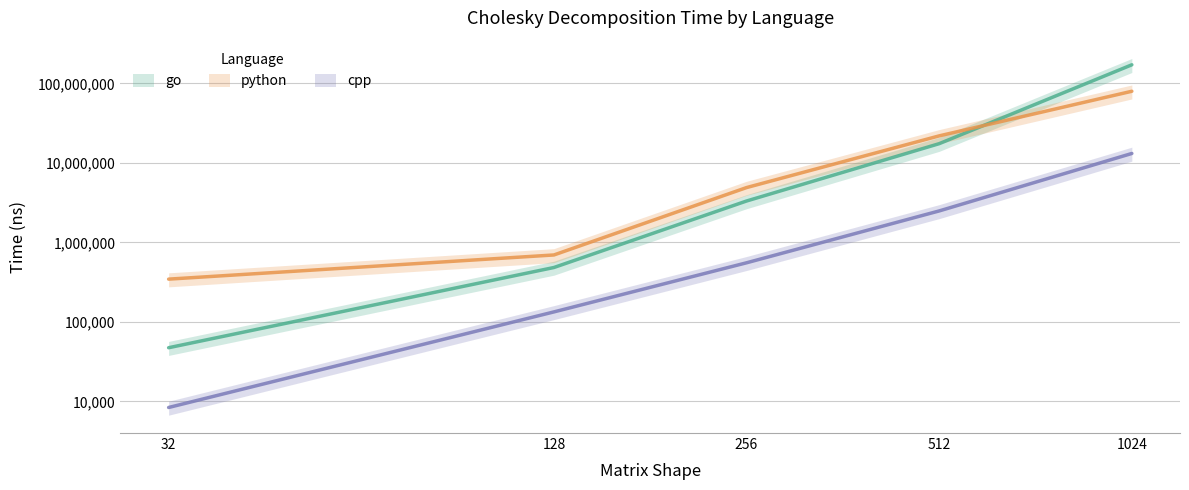

Which category has the lowest value across all series?

32